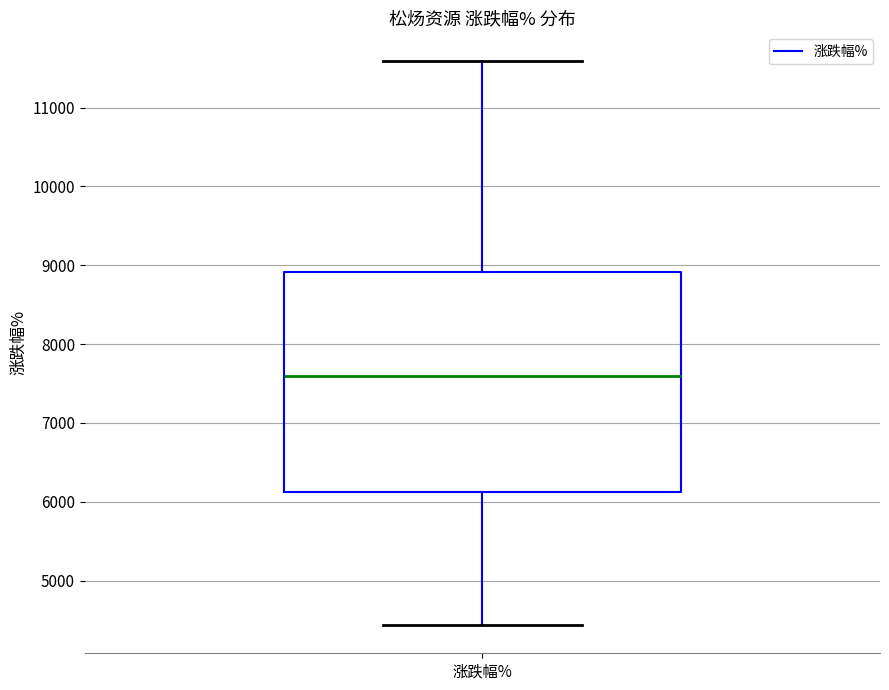

Transcribe this box plot: give where the median line is, the range the box spans, and where the two whiskers end, as read against the y-axis. The values are not printed on the chart, so give them approximately, as read against the axis.

median 7600, box 6100 to 8900, whiskers 4400 to 11600